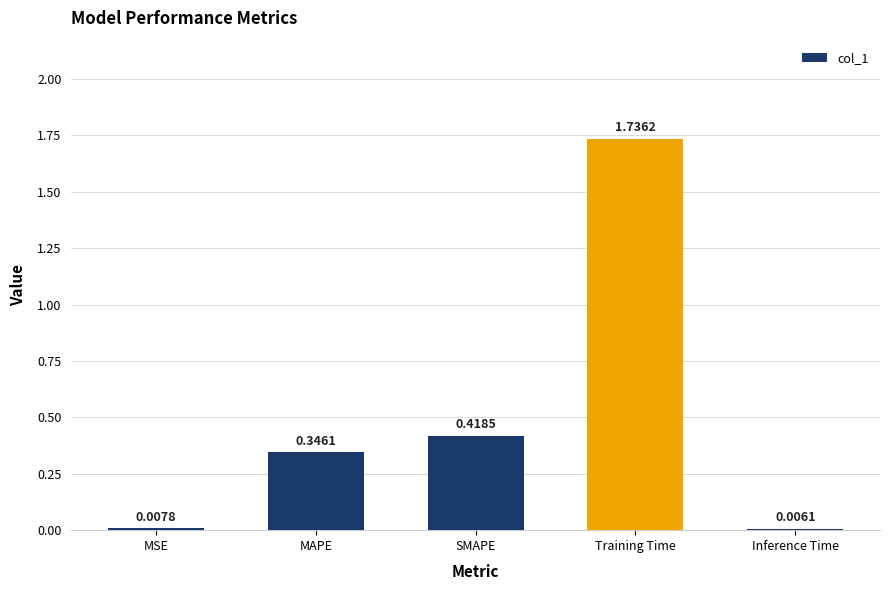

What is the average value?

0.5